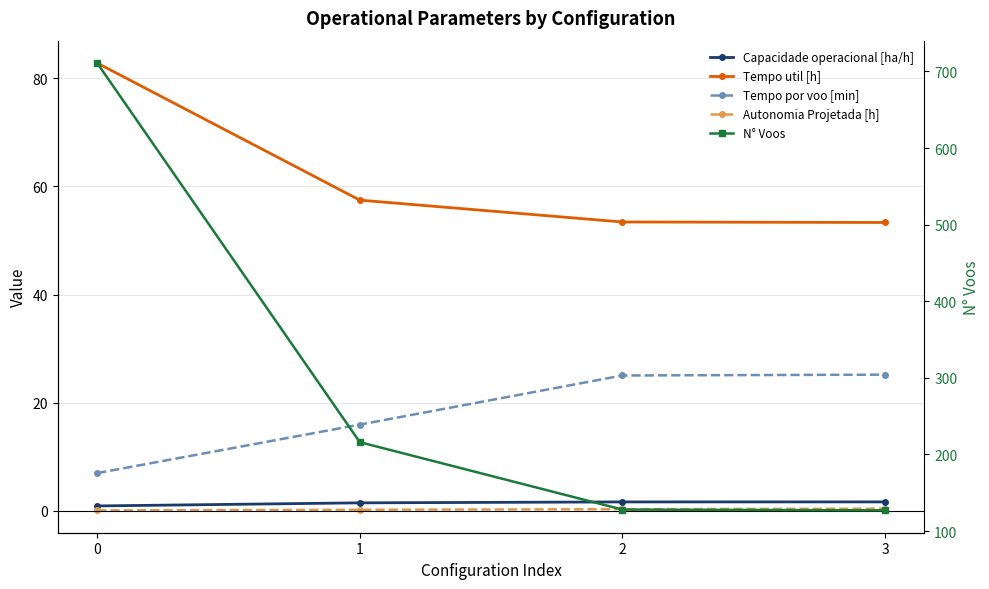

What is the average value of the N° Voos series?

295.5